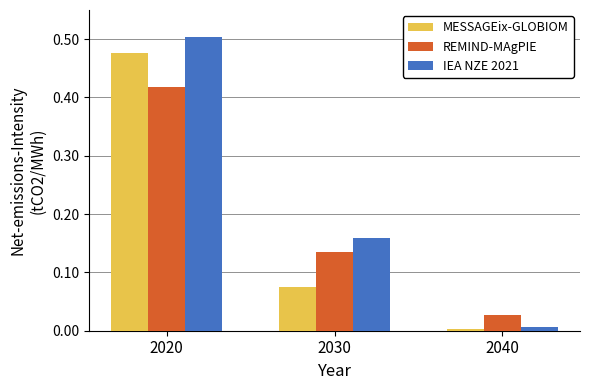

The MESSAGEix-GLOBIOM series shows 0.5 at 2020. True or false?

True